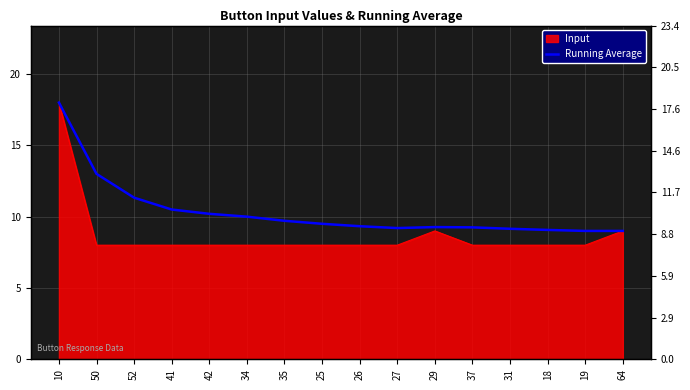

What position from the left is 31?

13